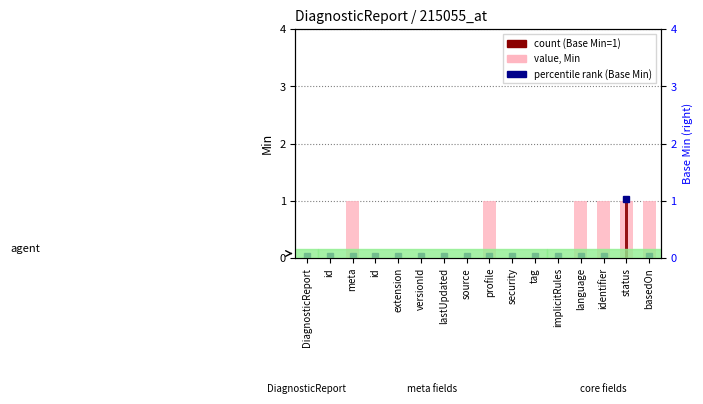

What is the sum of all Min values?

6